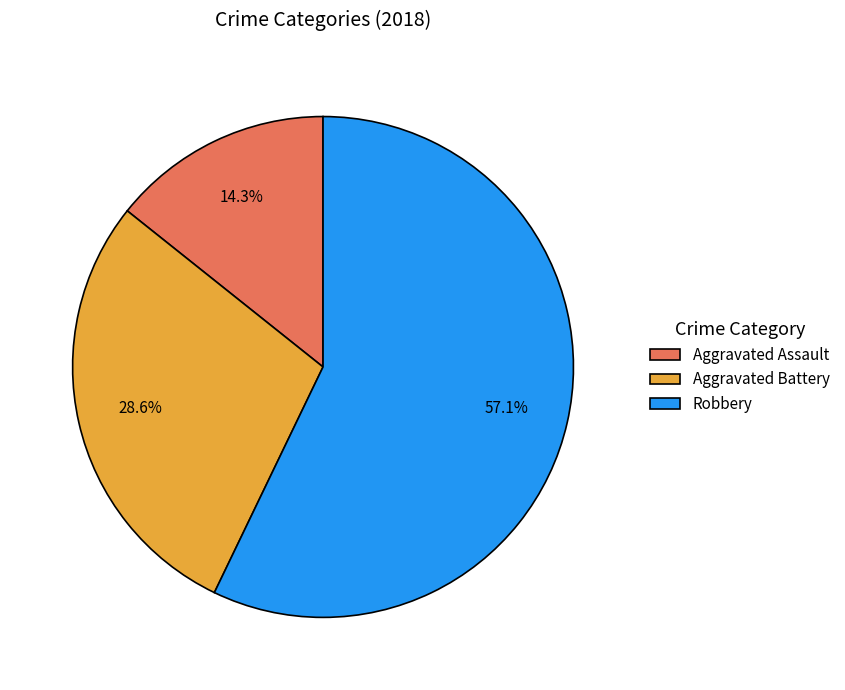

Which category has the smallest portion of the pie?

Aggravated Assault